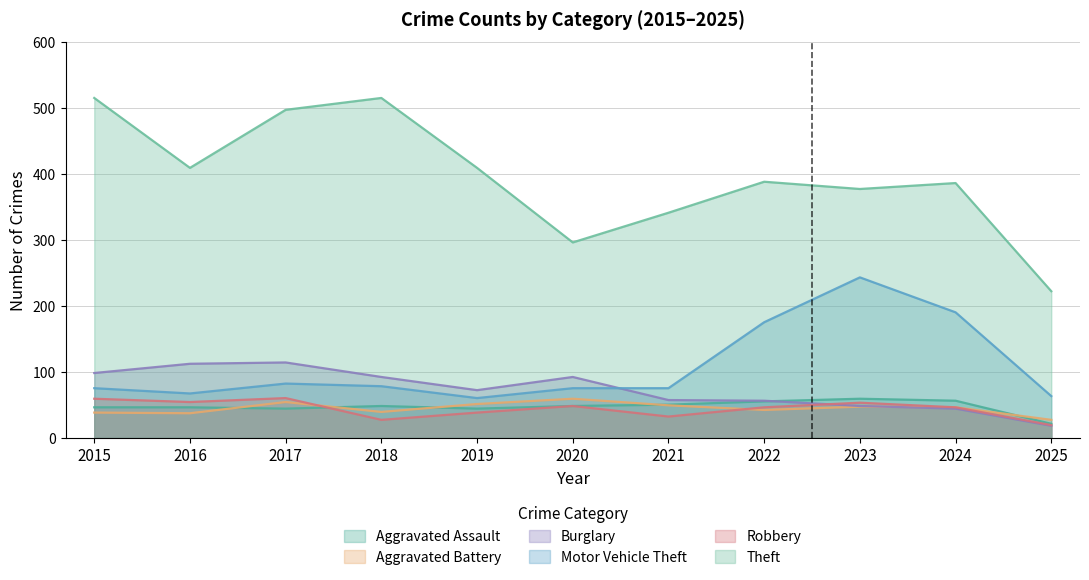

Reading left to right, list all the values displayed in this chart.

Aggravated Assault: 46	46	44	48	44	48	50	55	59	56	21
Aggravated Battery: 38	37	54	39	51	59	49	42	47	46	27
Burglary: 98	112	114	92	72	92	57	56	48	44	18
Motor Vehicle Theft: 75	67	82	78	60	75	75	175	243	190	63
Robbery: 59	54	60	27	38	48	32	46	53	46	19
Theft: 515	409	497	515	409	296	341	388	377	386	222